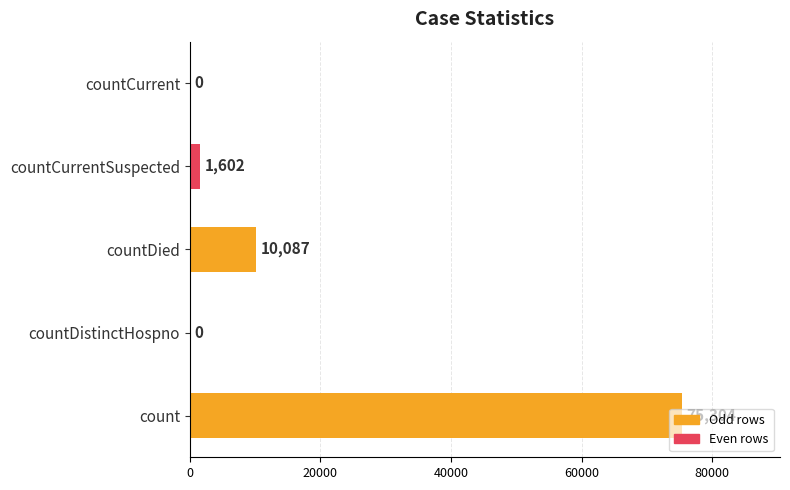

What value does the data have at countCurrentSuspected, to the nearest 50?

1600